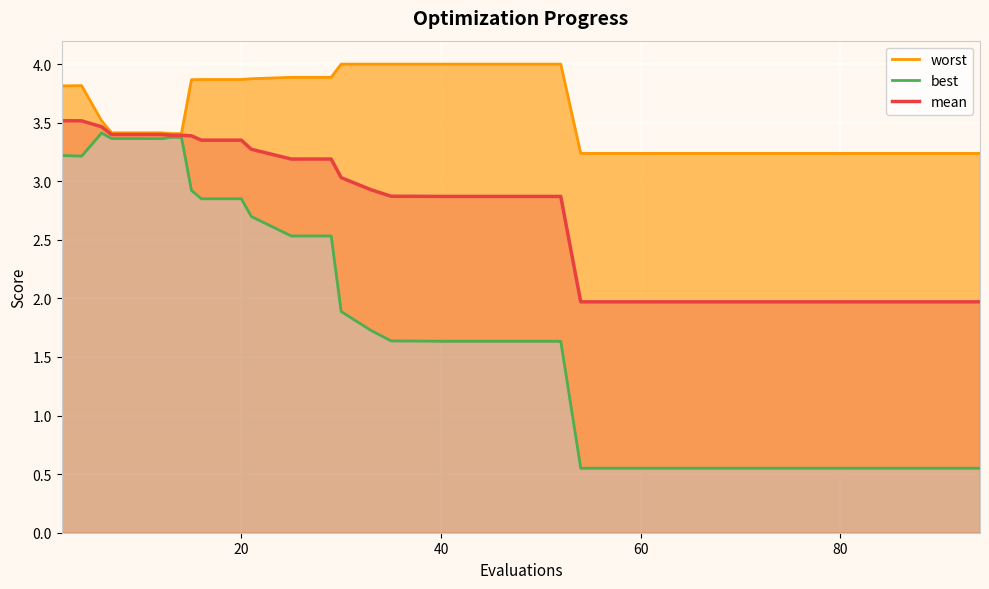

Reading left to right, list all the values displayed in this chart.

worst: 3.8	3.8	3.5	3.4	3.4	3.4	3.4	3.4	3.9	3.9	3.9	3.9	3.9	3.9	4.0	4.0	4.0	4.0	4.0	4.0	4.0	4.0	4.0	4.0	3.2	3.2	3.2	3.2	3.2	3.2	3.2	3.2	3.2	3.2	3.2	3.2	3.2	3.2	3.2	3.2
best: 3.2	3.2	3.4	3.4	3.4	3.4	3.4	3.4	2.9	2.9	2.9	2.7	2.5	2.5	1.9	1.7	1.6	1.6	1.6	1.6	1.6	1.6	1.6	1.6	0.6	0.6	0.6	0.6	0.6	0.6	0.6	0.6	0.6	0.6	0.6	0.6	0.6	0.6	0.6	0.6
mean: 3.5	3.5	3.5	3.4	3.4	3.4	3.4	3.4	3.4	3.4	3.4	3.3	3.2	3.2	3.0	2.9	2.9	2.9	2.9	2.9	2.9	2.9	2.9	2.9	2.0	2.0	2.0	2.0	2.0	2.0	2.0	2.0	2.0	2.0	2.0	2.0	2.0	2.0	2.0	2.0